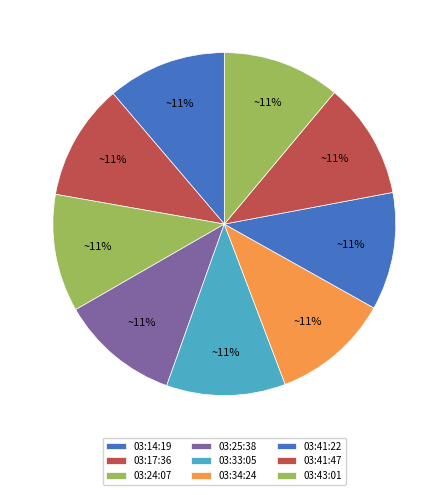

How much of the chart is everything except 03:34:24?

88.9%